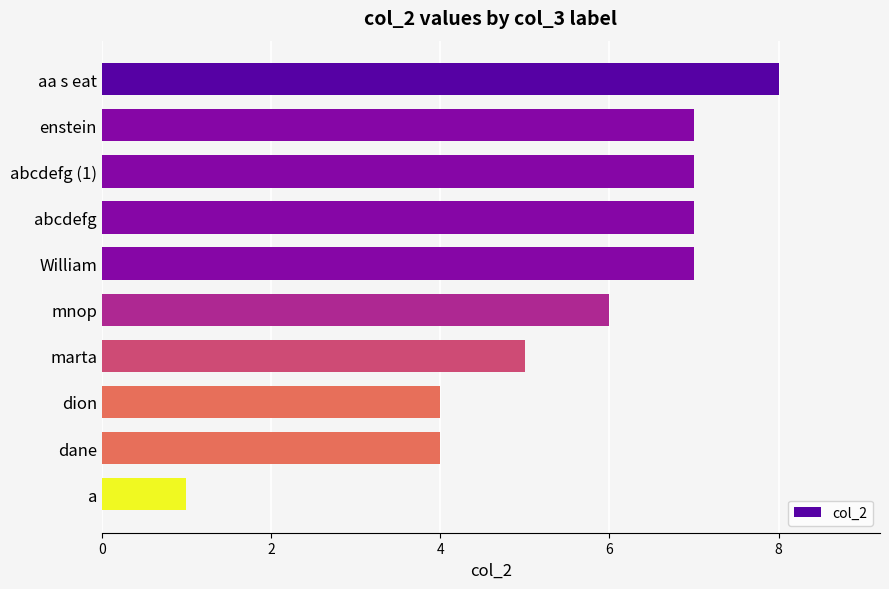

Reading top to bottom, extract all data points from this chart.

8	7	7	7	7	6	5	4	4	1